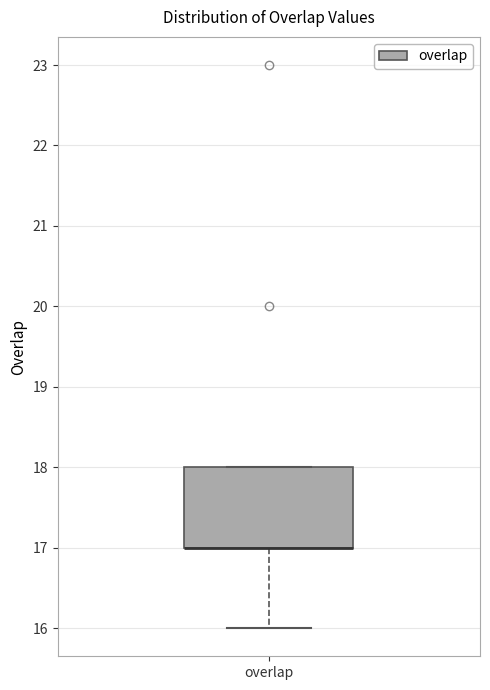

Read this box plot against the y-axis: the position of the median line, the range covered by the box, and the ends of both whiskers. The values are not printed on the chart, so give them approximately, as read against the axis.

median 17 (drawn on the box's lower edge), box 17 to 18, whiskers 16 to 18